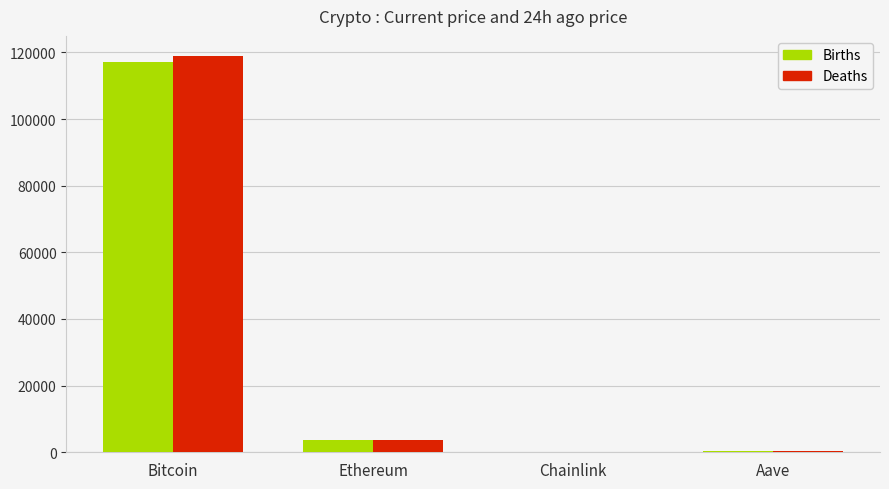

The value of Births at Bitcoin is 117214.0. True or false?

True